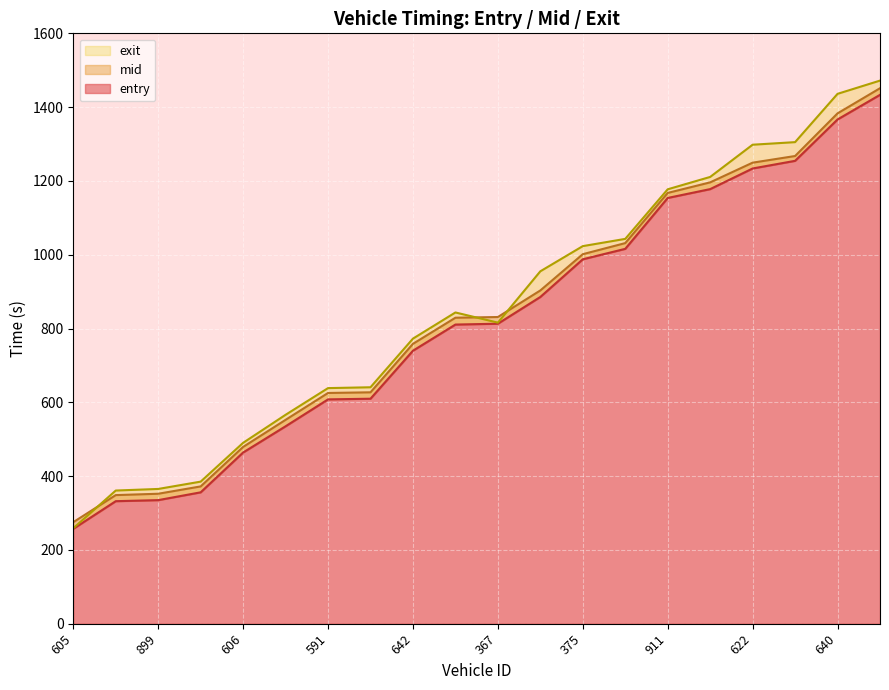

Does the chart display data point markers on the line(s)?

No